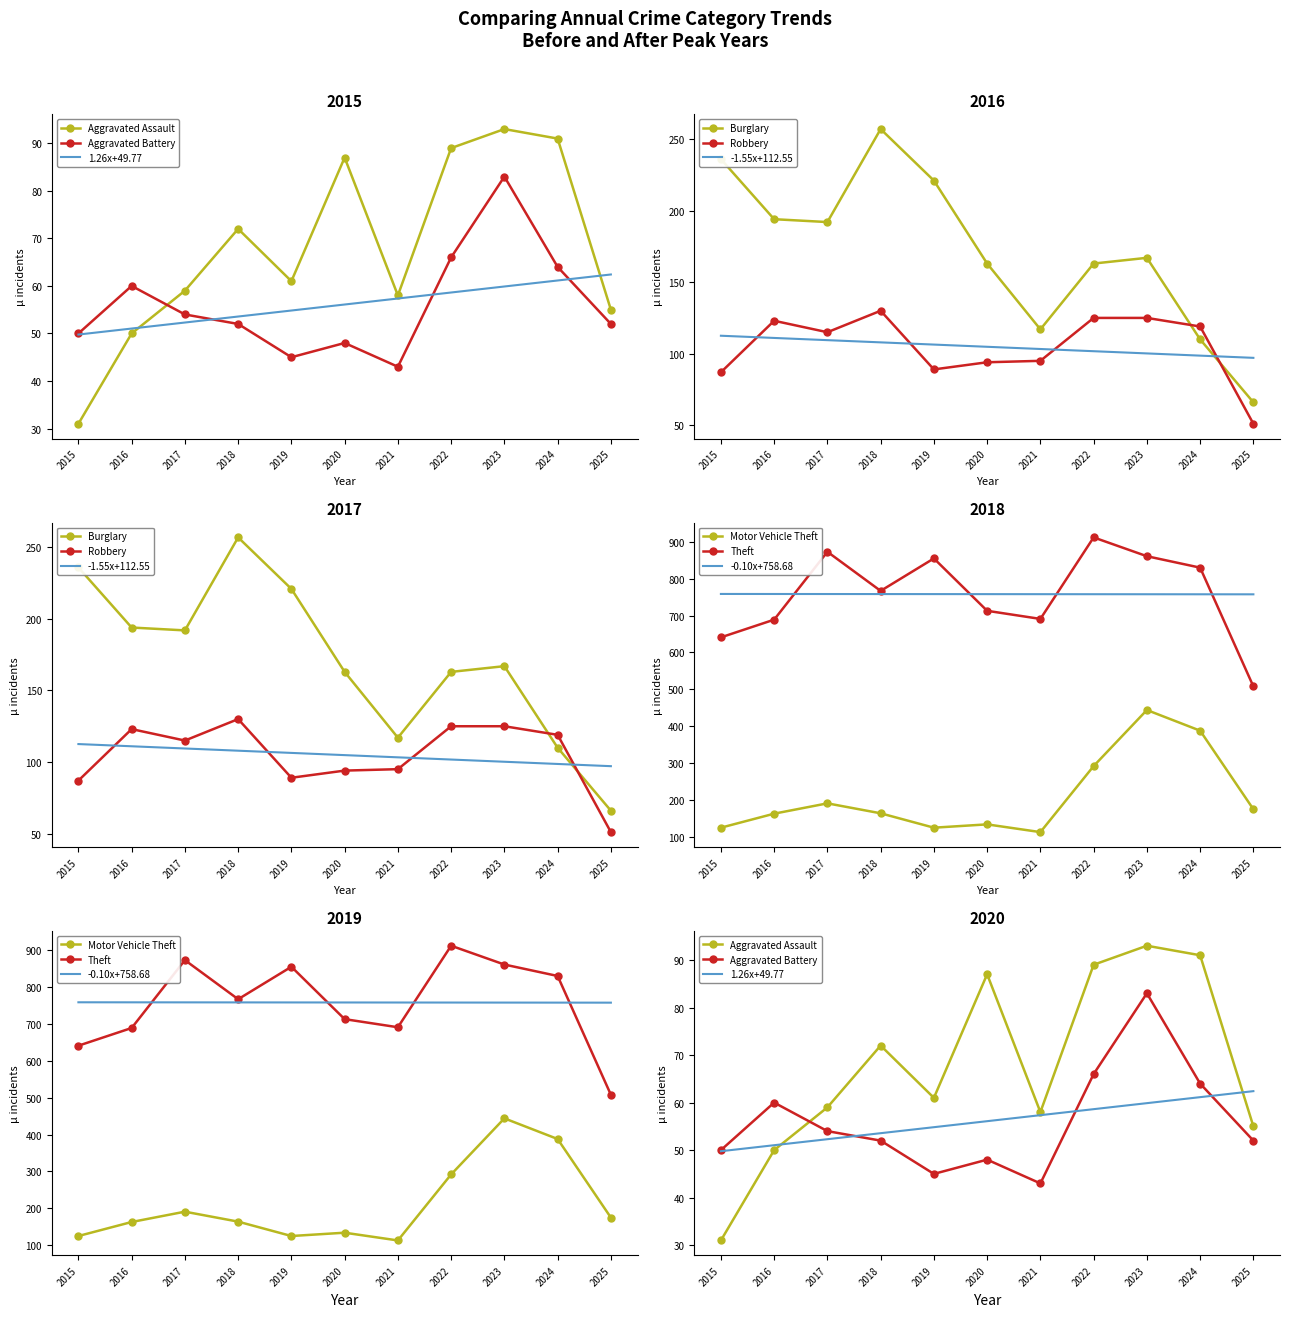

In Burglary, how many points are lower than both neighbors (excluding endpoints)?

2